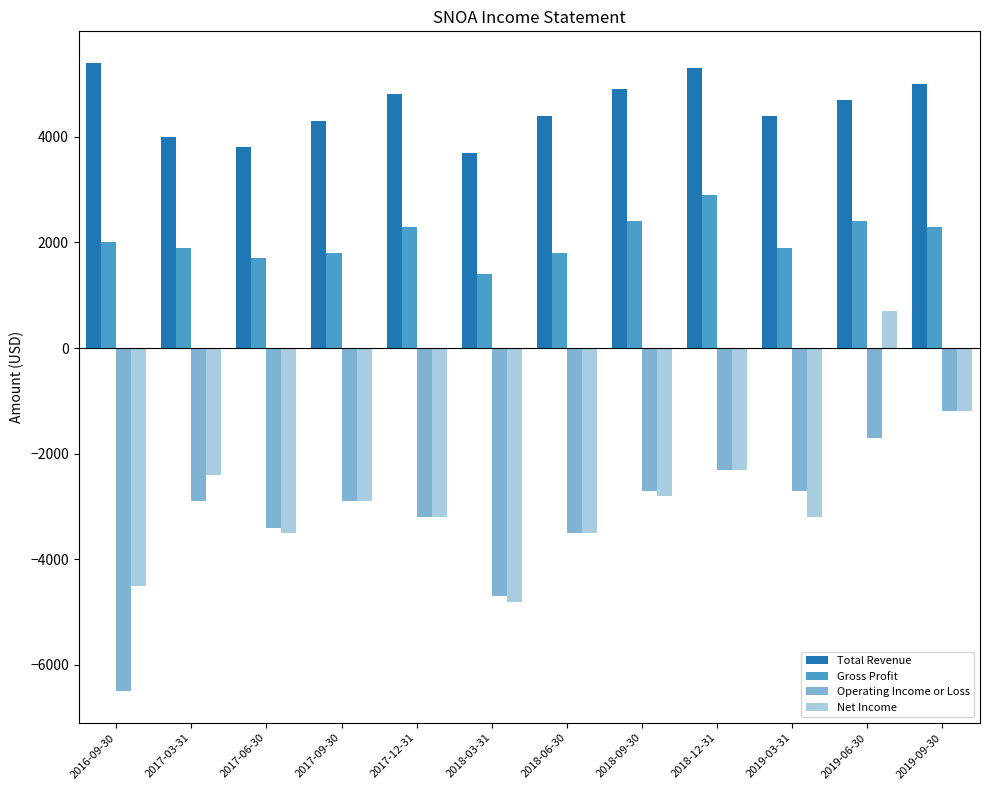

True or false: Total Revenue has a value of 4000 at 2017-03-31.

True